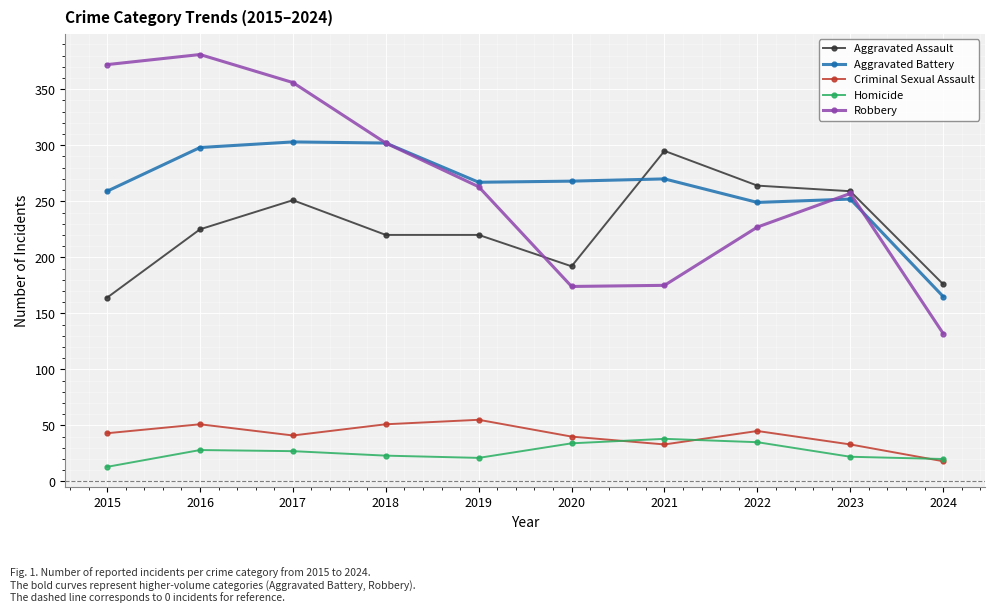

Rank the series at 2015 from lowest to highest value.

Homicide, Criminal Sexual Assault, Aggravated Assault, Aggravated Battery, Robbery